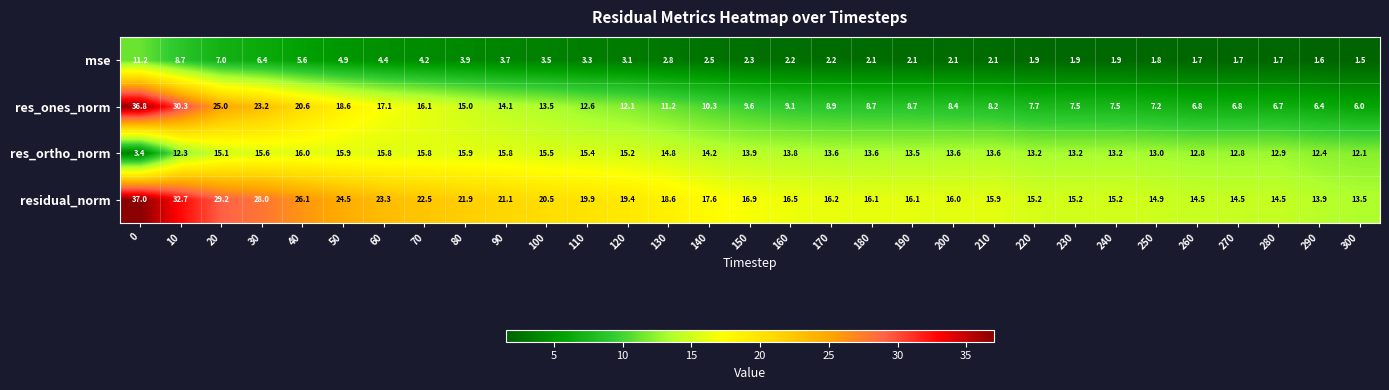

At how many categories does at least one series exceed 10?

31